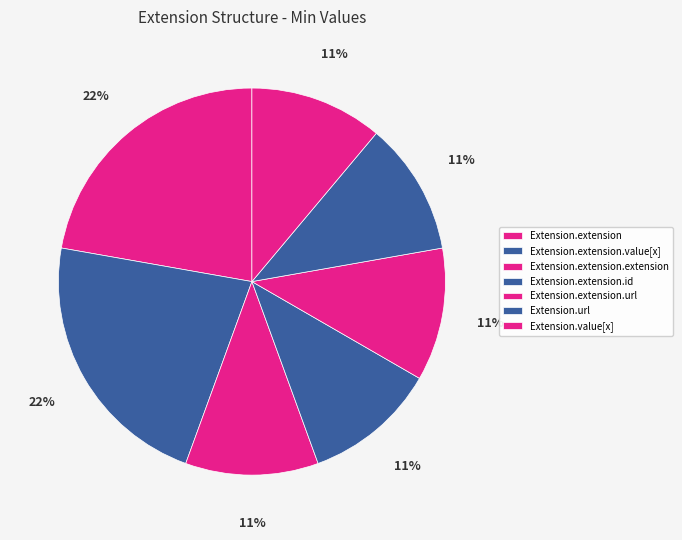

How many segments does this pie chart have?

7